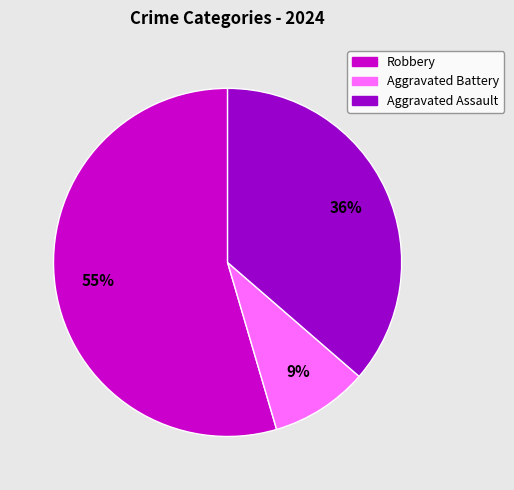

To the nearest percent, what is the average slice percentage?

33%